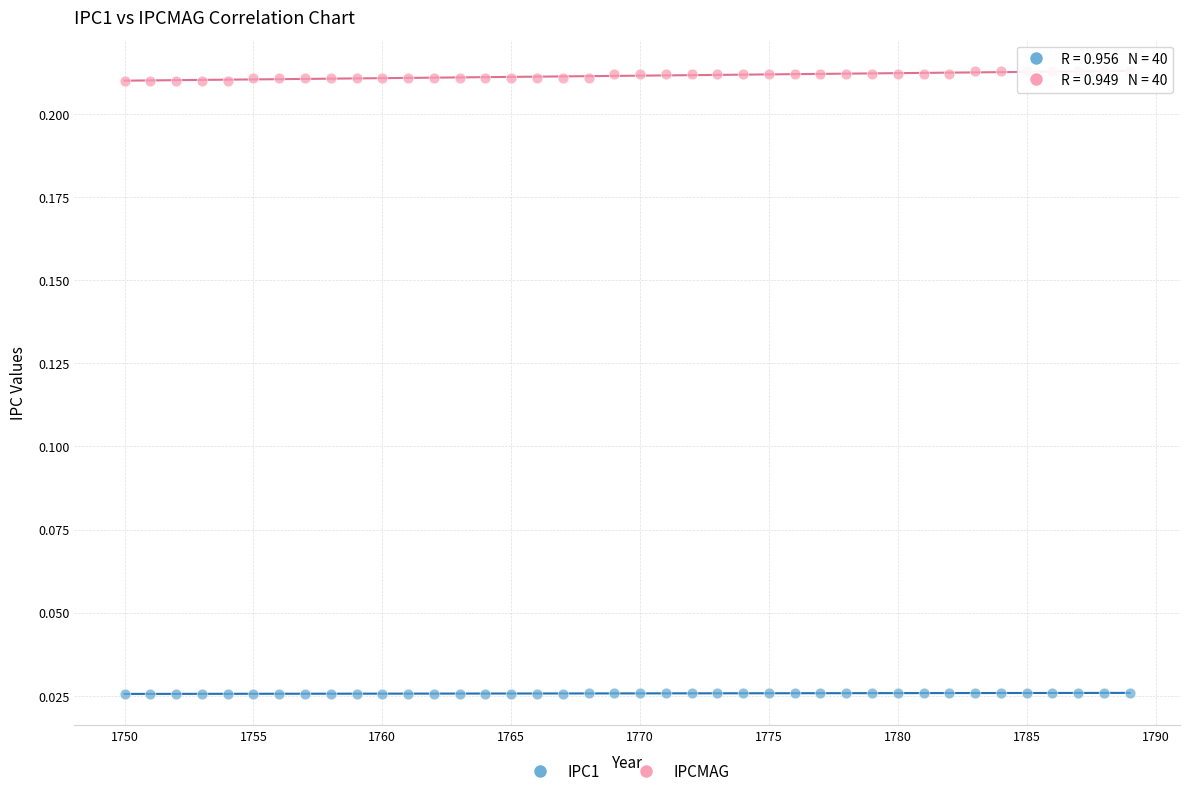

What are all the series names shown in the legend?

IPC1, IPCMAG